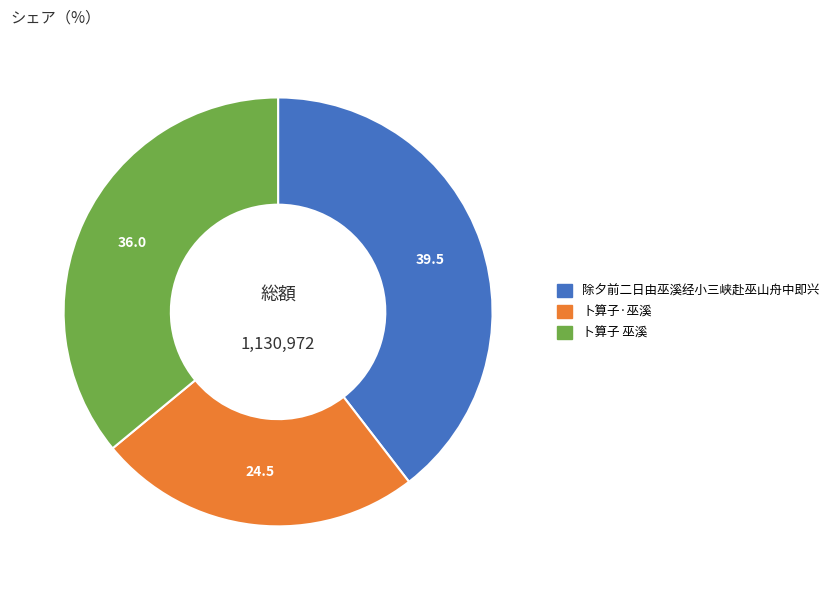

Approximately how many times larger is the value at 除夕前二日由巫溪经小三峡赴巫山舟中即兴 compared to 卜算子·巫溪?

1.6